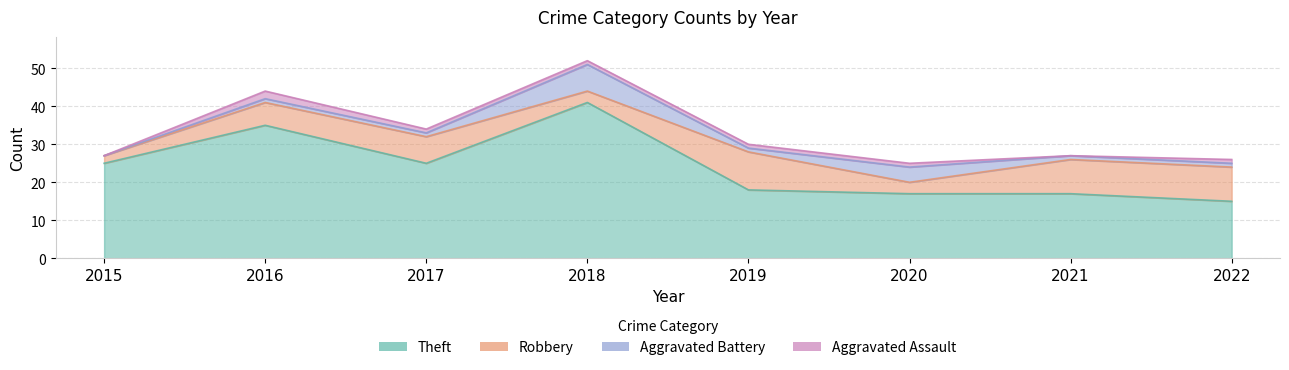

Where is the first local maximum for Robbery?

2017